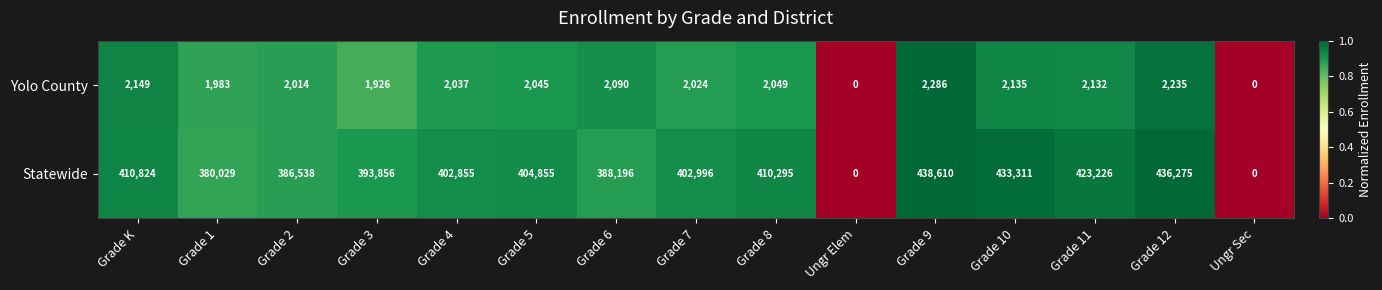

Reading left to right, list all the values displayed in this chart.

Yolo County: Grade K=2149	Grade 1=1983	Grade 2=2014	Grade 3=1926	Grade 4=2037	Grade 5=2045	Grade 6=2090	Grade 7=2024	Grade 8=2049	Ungr Elem=0	Grade 9=2286	Grade 10=2135	Grade 11=2132	Grade 12=2235	Ungr Sec=0
Statewide: Grade K=410824	Grade 1=380029	Grade 2=386538	Grade 3=393856	Grade 4=402855	Grade 5=404855	Grade 6=388196	Grade 7=402996	Grade 8=410295	Ungr Elem=0	Grade 9=438610	Grade 10=433311	Grade 11=423226	Grade 12=436275	Ungr Sec=0